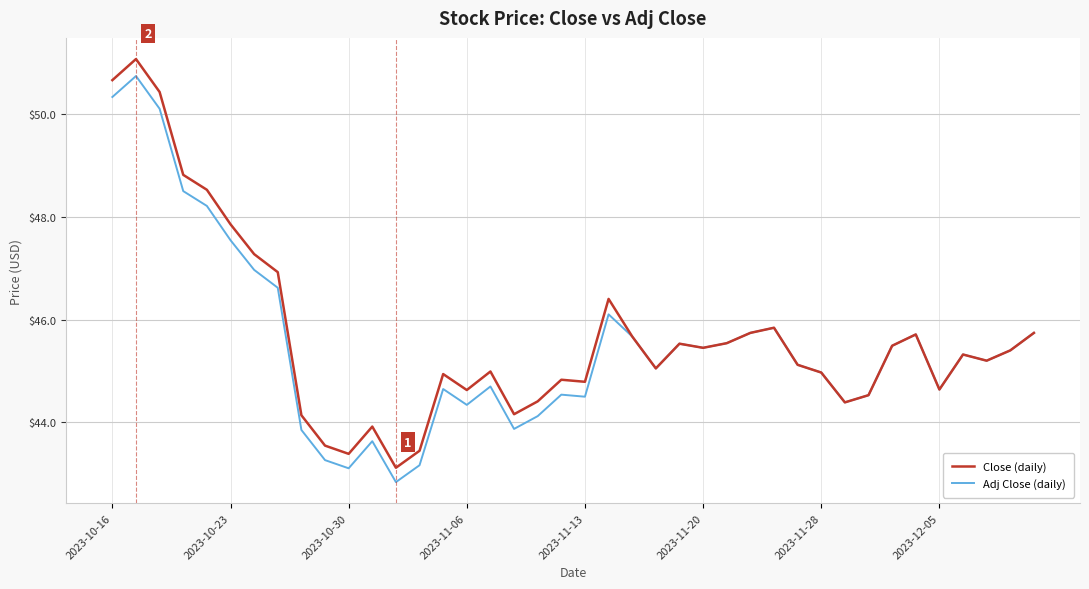

What is the greatest value displayed?

51.1